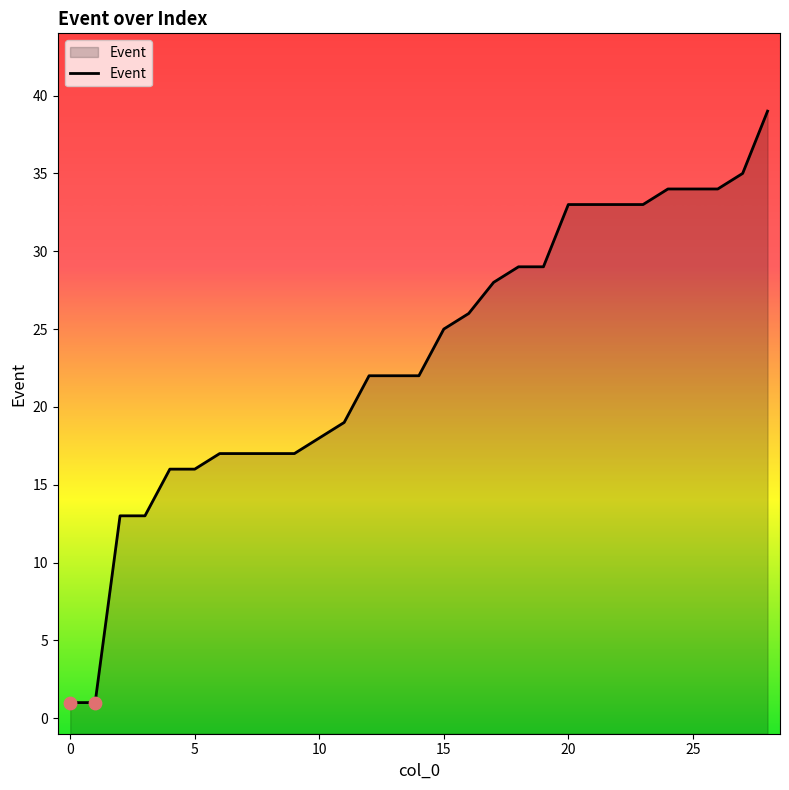

Which has a higher value, 9 or 20?

20